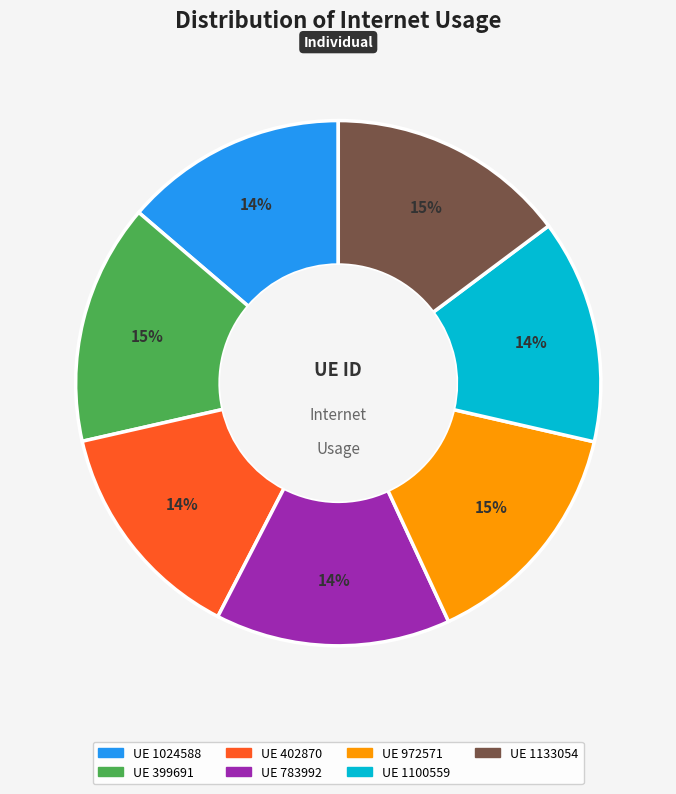

Does any single category account for the majority?

No